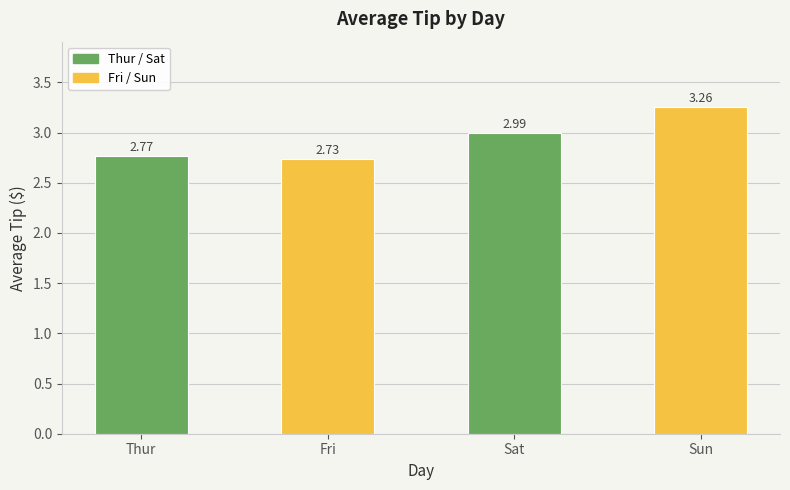

What is the sum of all values?

11.8